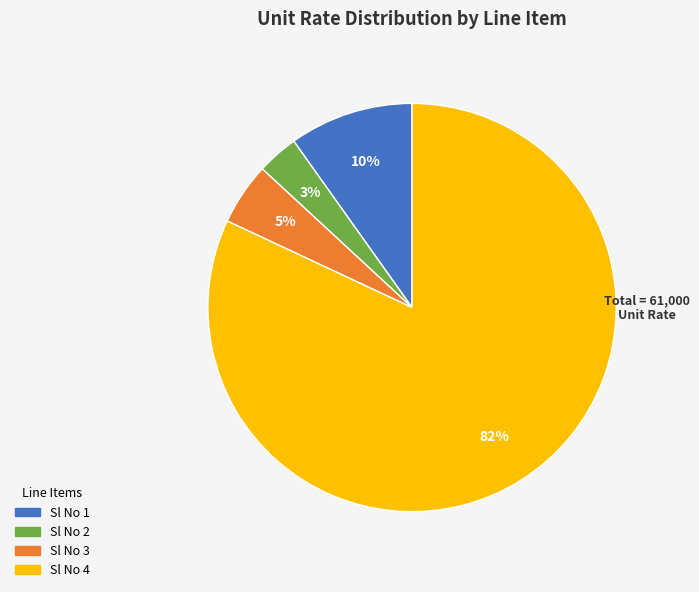

What is the majority slice?

Sl No 4